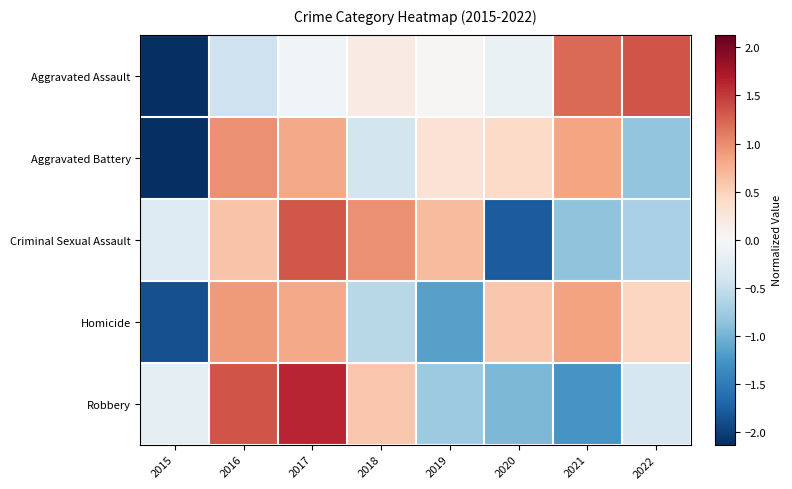

What is the spread (max minus min) of values at 2021?

2.5